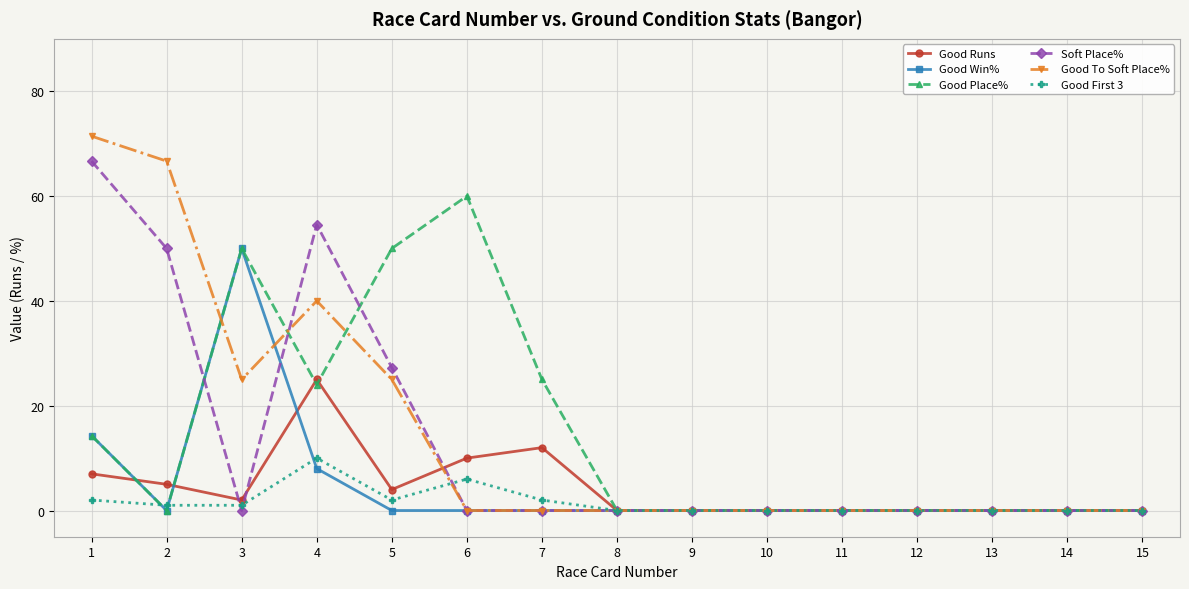

What is the greatest value displayed?

71.4